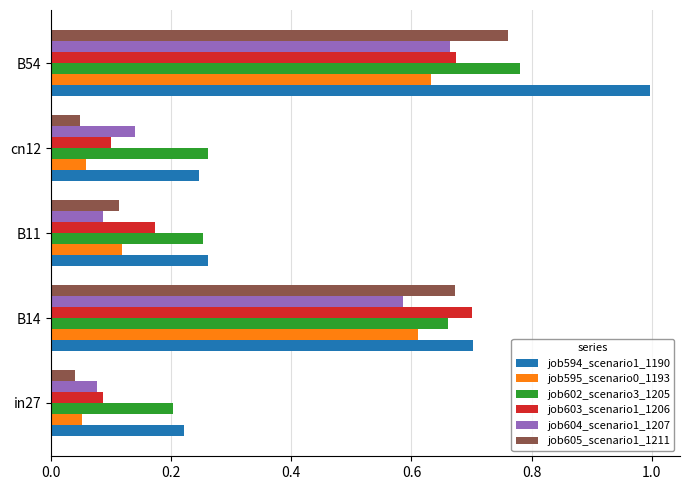

What is the difference between the second highest and minimum values in the job602_scenario3_1205 series?

0.5